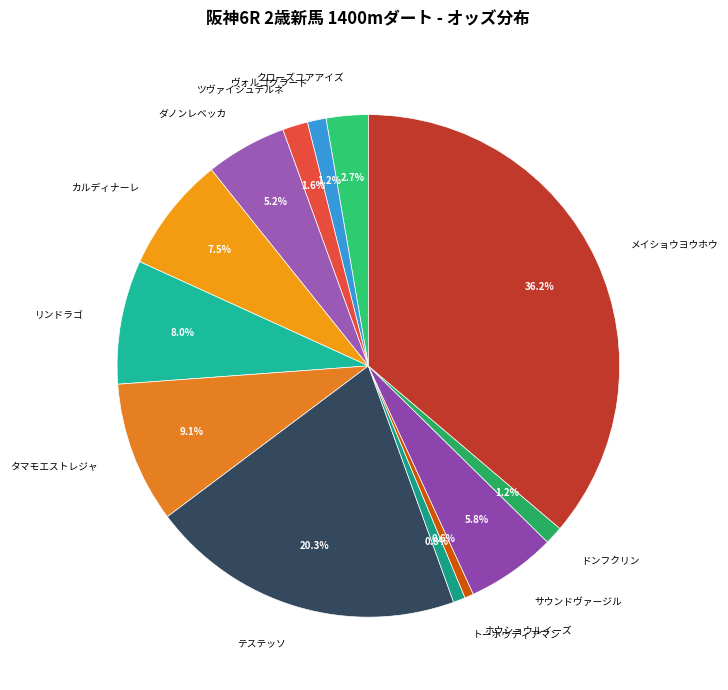

The メイショウヨウホウ slice represents 36% of the pie. True or false?

True